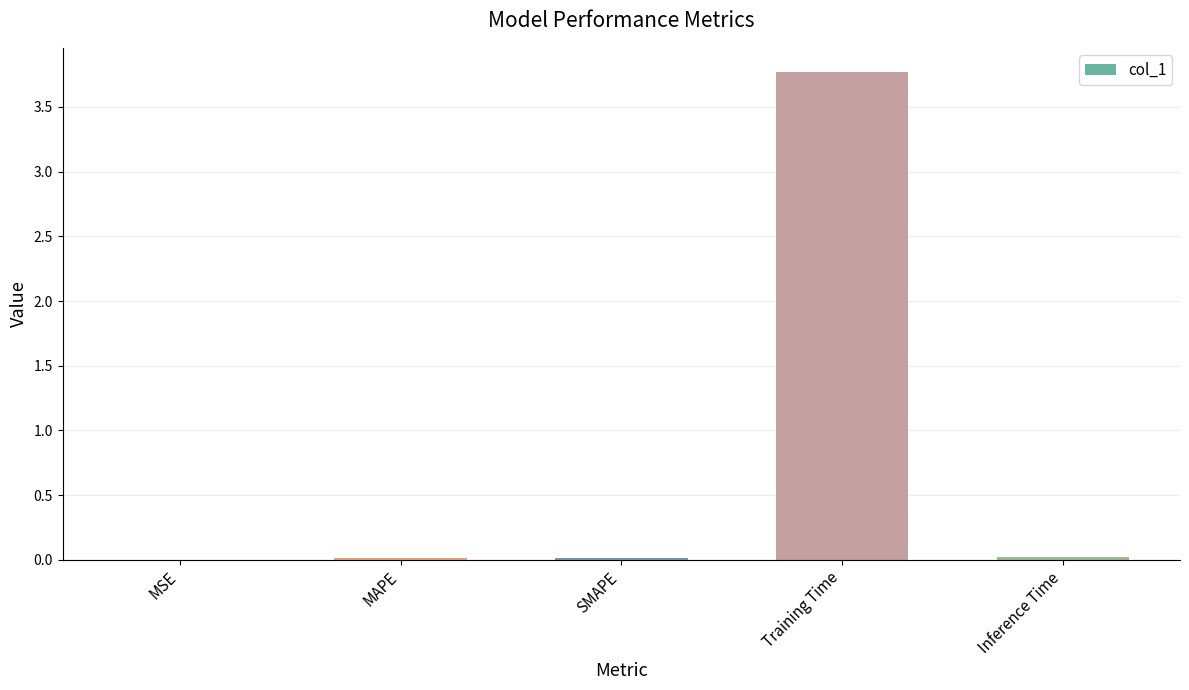

At which category does the chart reach its peak across all series?

Training Time